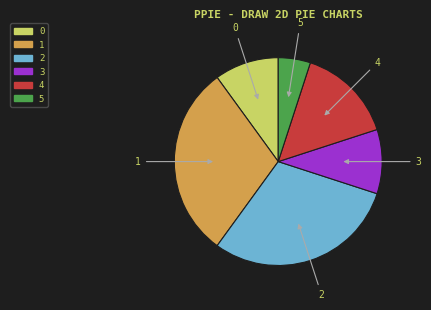

Is the sum of 3 and 5 greater than half?

No